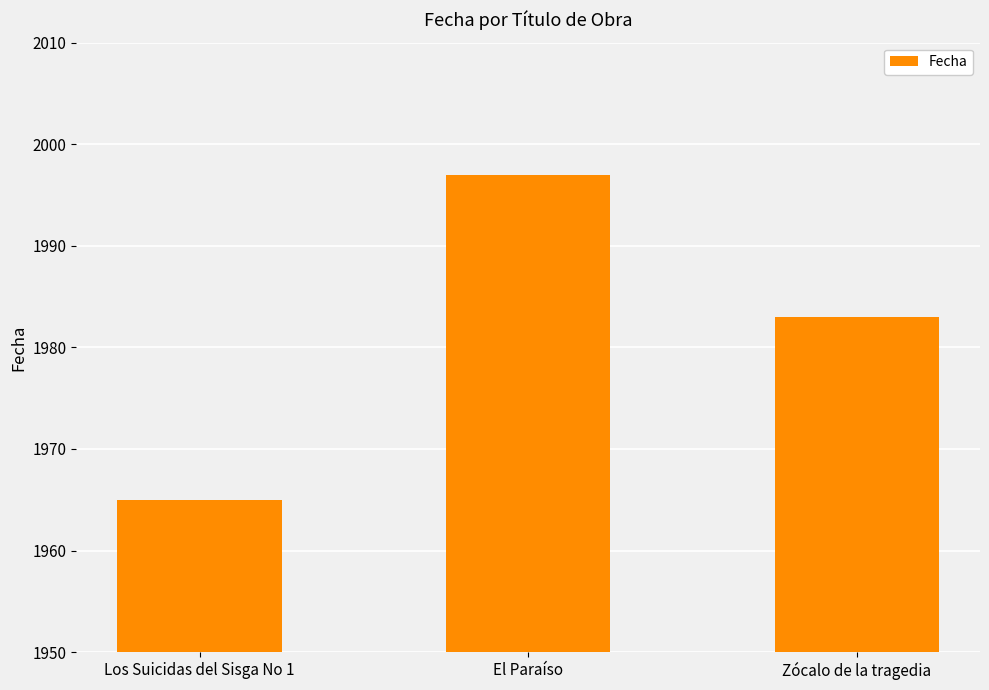

Reading left to right, what are all the values shown in this chart?

1965	1997	1983